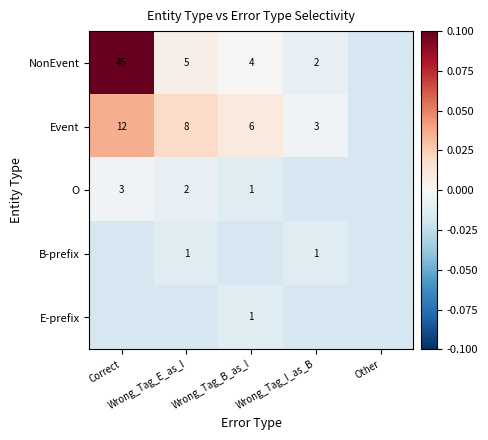

Rank the series at Wrong_Tag_B_as_I from highest to lowest value.

Event, NonEvent, O, E-prefix, B-prefix